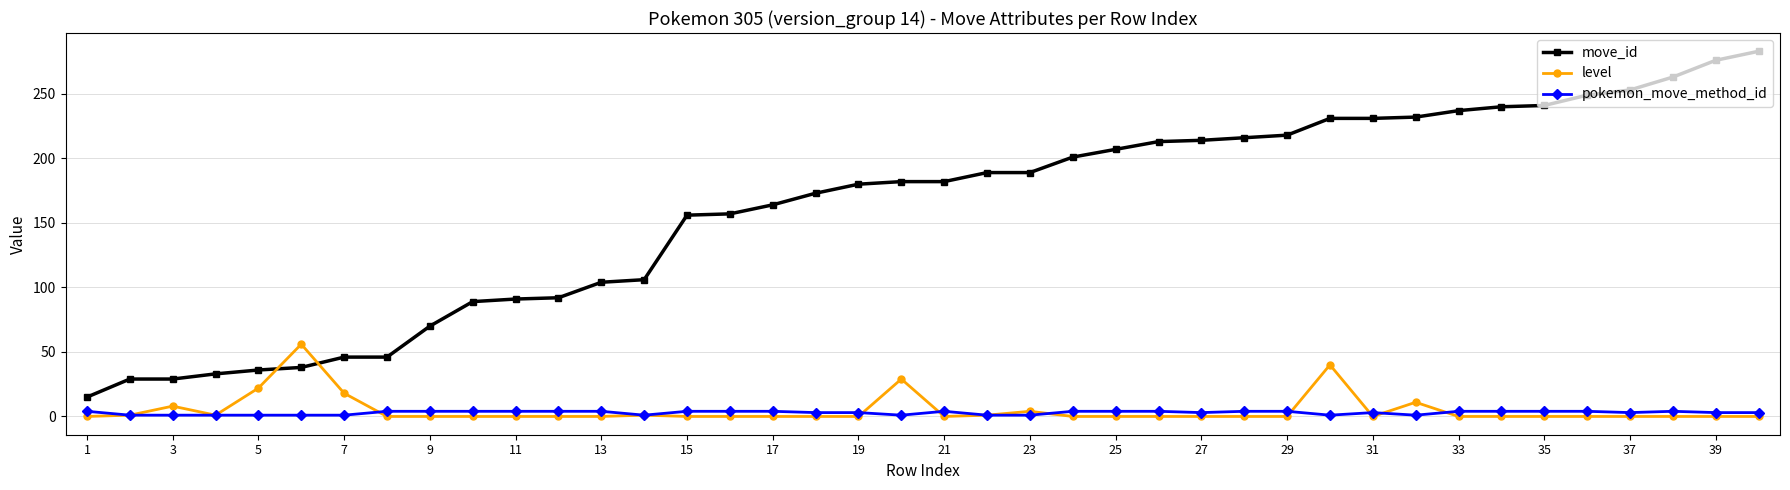

Rank the series by their maximum value, from lowest to highest.

pokemon_move_method_id, level, move_id